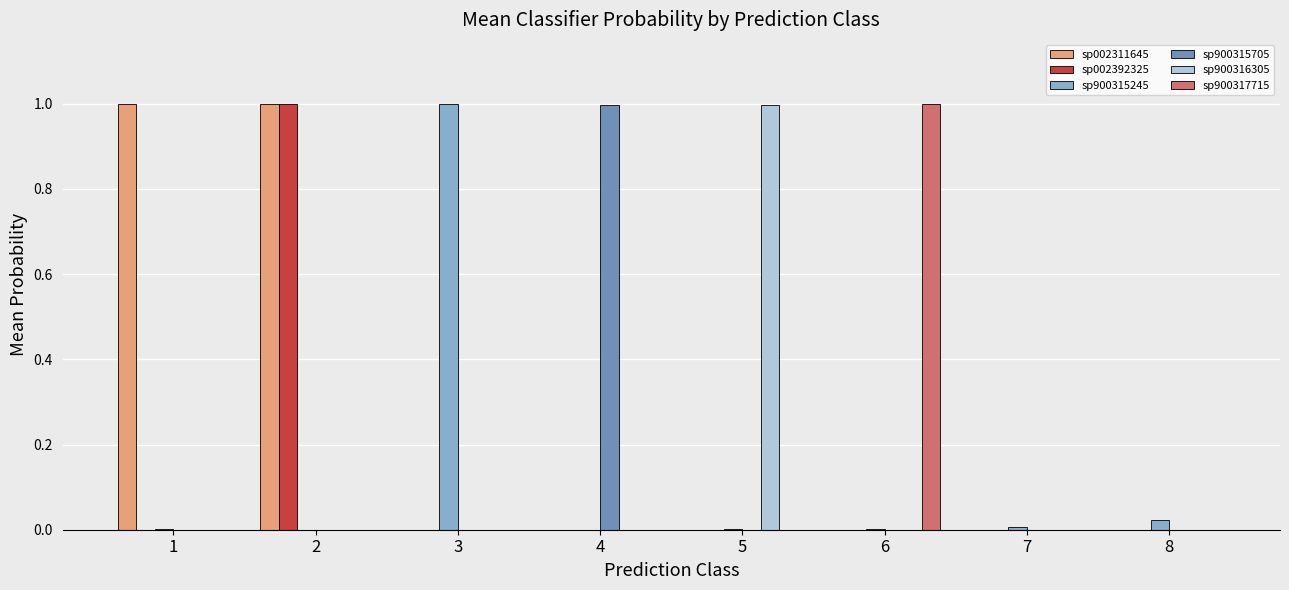

How many groups of bars are there?

8